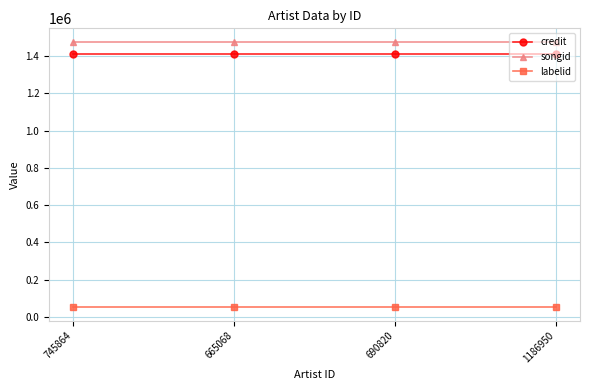

What is the label of the 4th point from the right?

745864